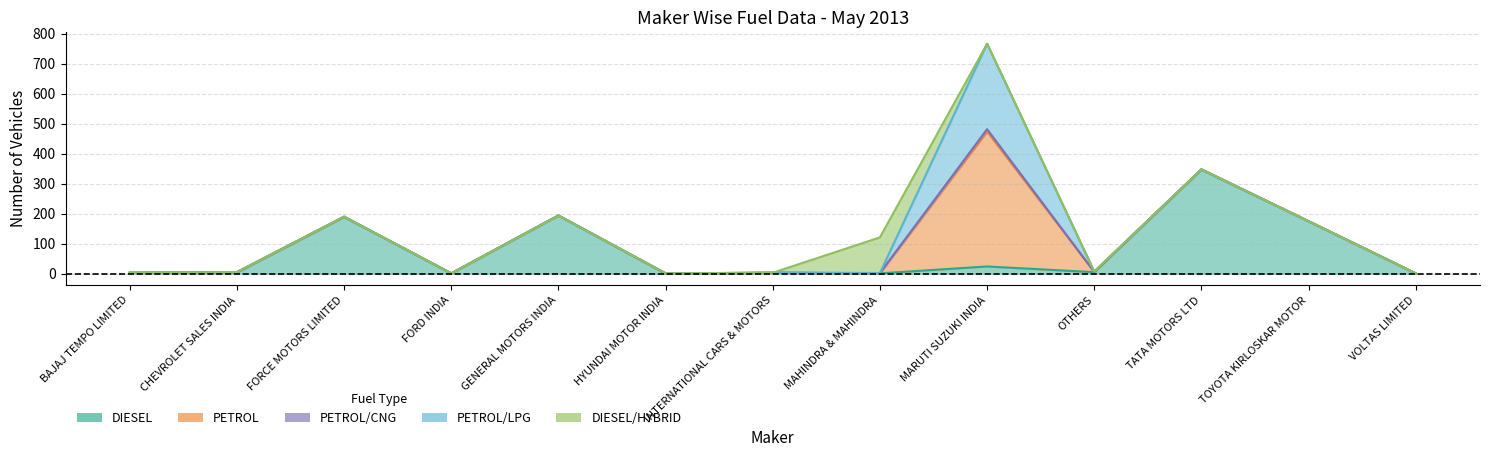

Reading left to right, transcribe all the data shown in this chart.

DIESEL: 3	4	189	1	194	0	3	1	24	5	347	175	1
PETROL: 0	1	1	0	0	1	0	0	450	1	1	0	0
PETROL/CNG: 0	0	0	0	0	0	0	1	8	0	0	0	0
PETROL/LPG: 0	0	0	0	0	0	0	0	285	1	0	0	0
DIESEL/HYBRID: 0	0	0	0	0	0	0	119	0	0	0	0	0